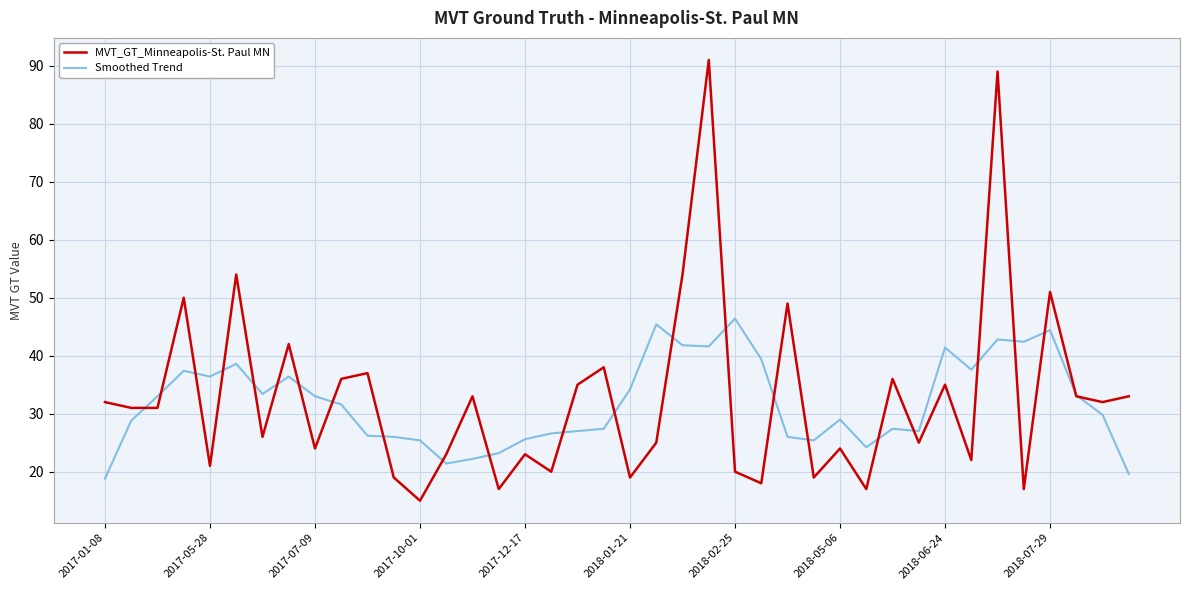

Does the chart have visible grid lines?

Yes